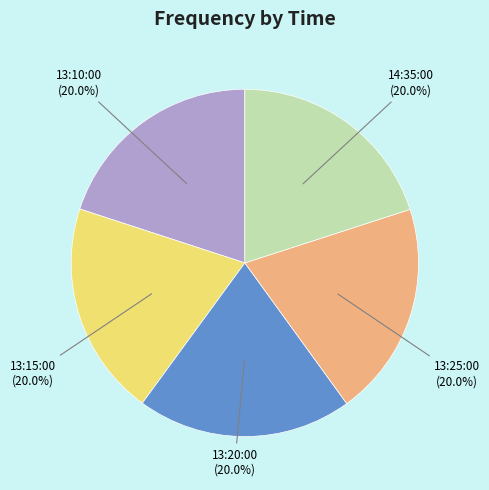

Combined, what portion of the pie is 13:25:00 and 13:15:00?

40.0%